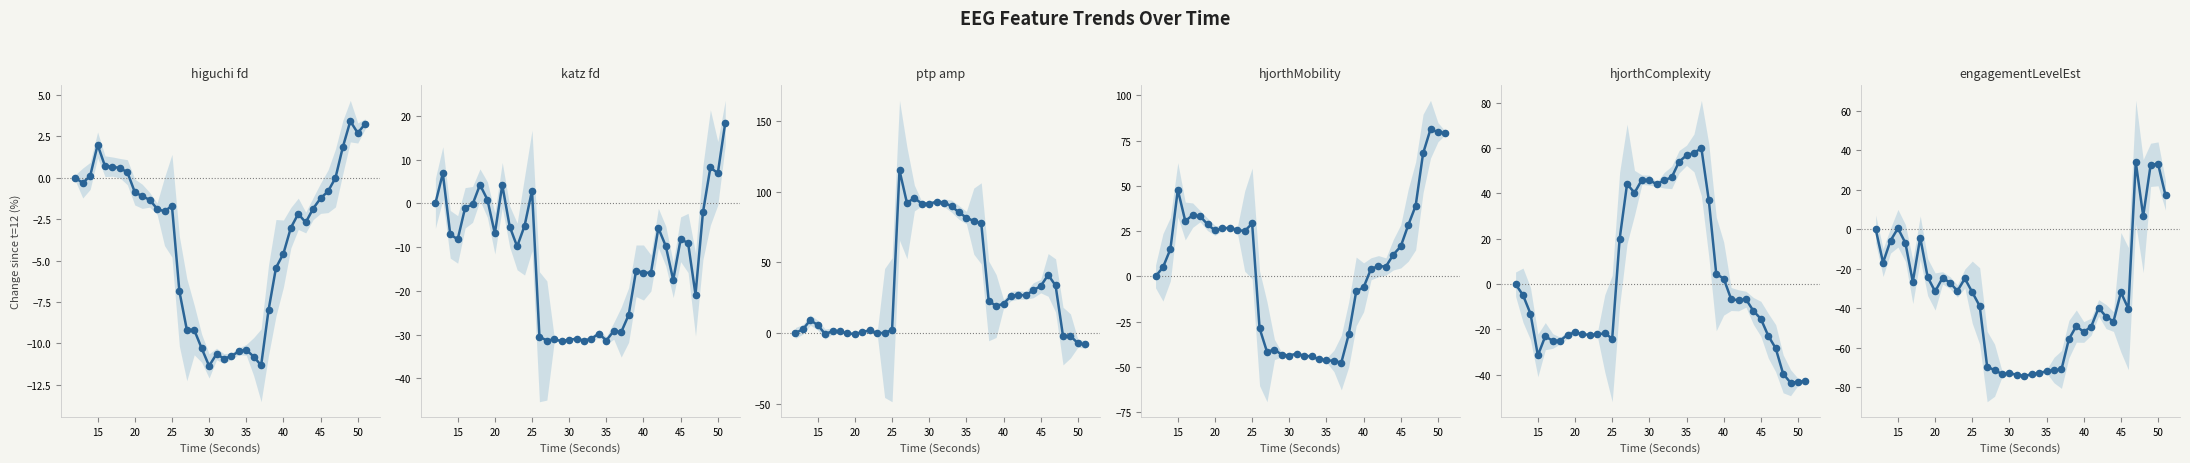

Which series contains the highest Y value?

ptp_amp_EEG